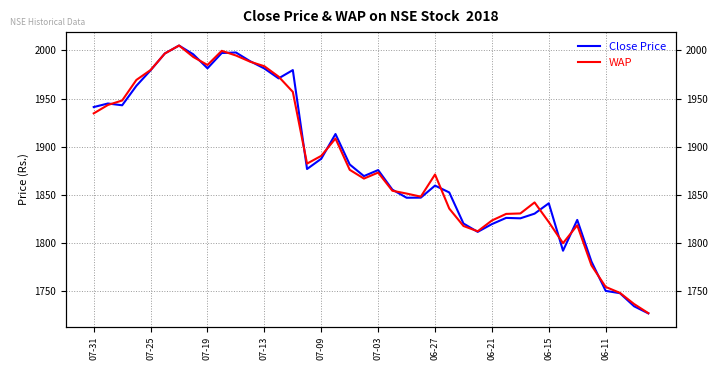

What is the value of the WAP point at the 16th from the left?

1882.6